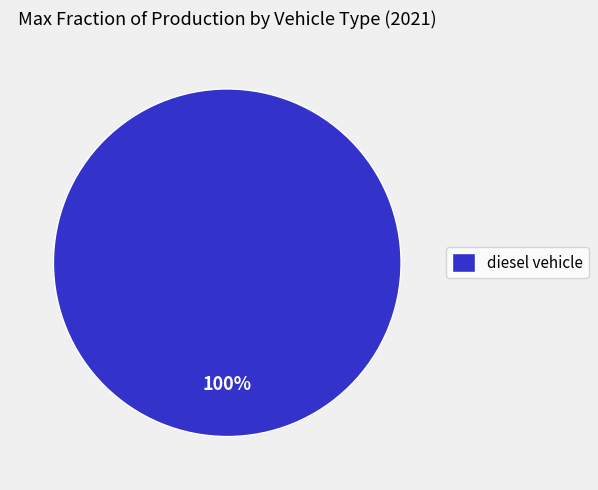

Is it true that diesel vehicle is 94% of the pie?

False